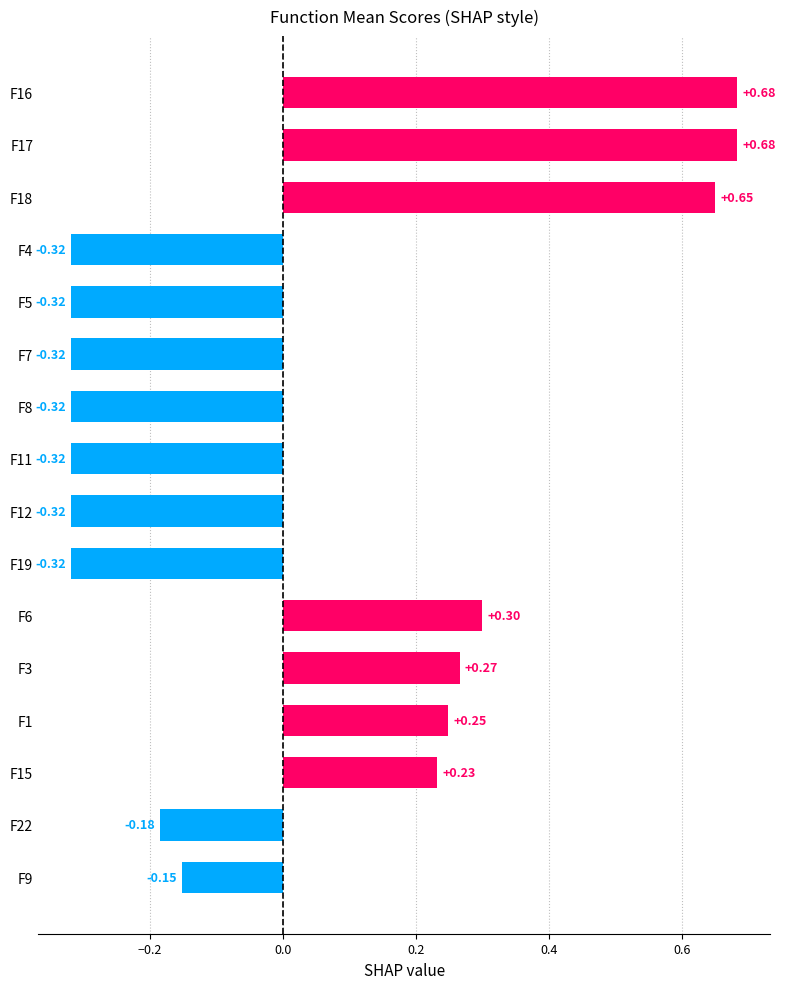

Is it true that the value at F4 is 0.3?

False